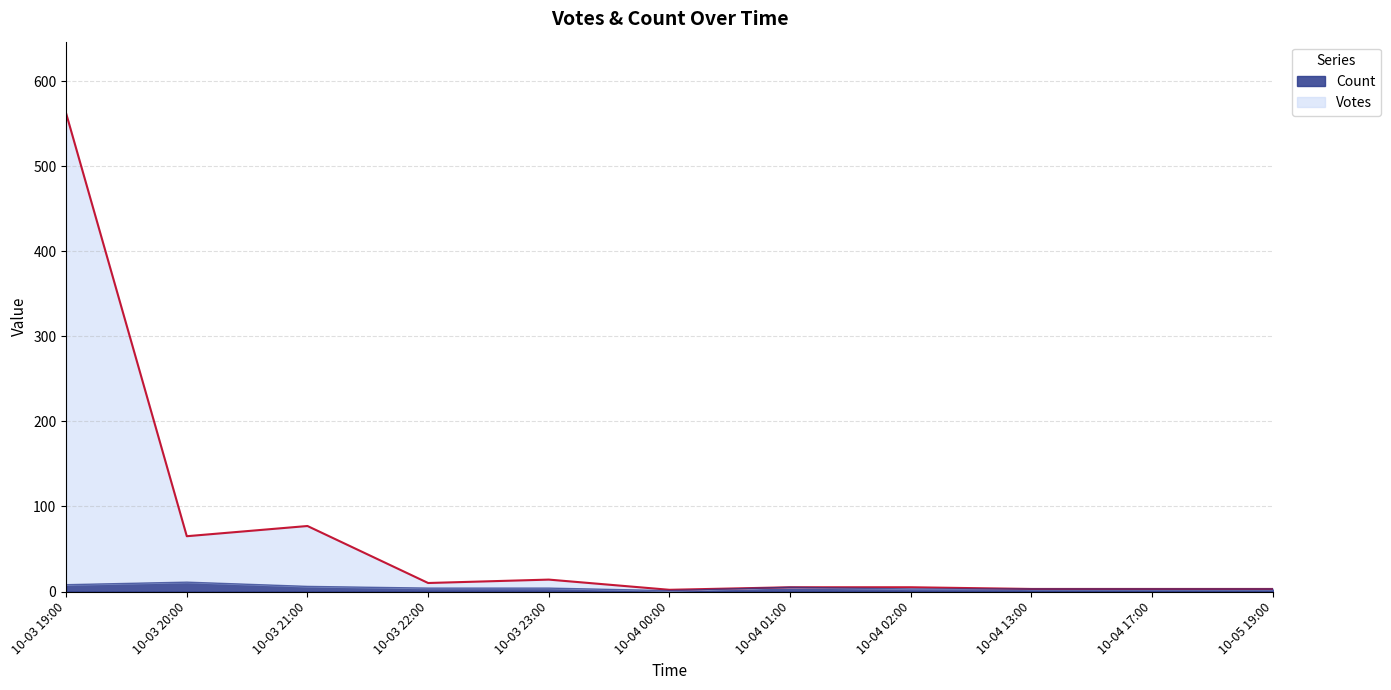

True or false: Count has a value of 3 at 10-04 17:00.

True